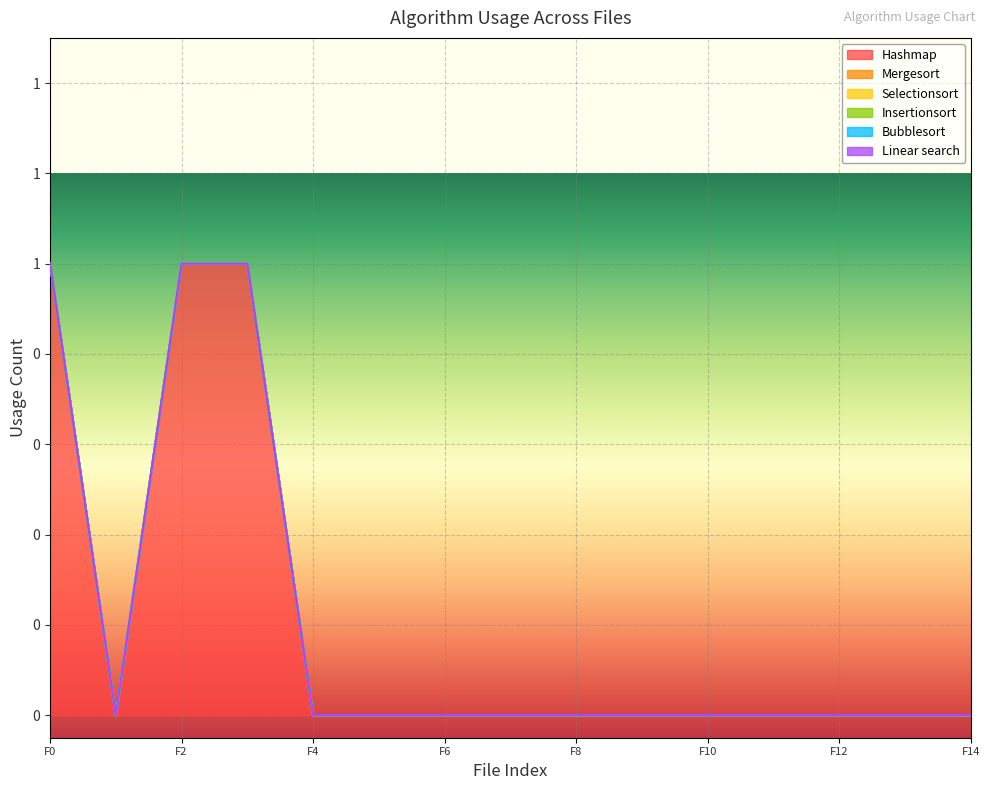

Reading right to left, extract all data points from this chart.

Hashmap: CompactHashMapClassEmptyDefaults.java=0	CompactHashMapClass.java=0	CompactHashMap.java=0	ChainHashMap.java=0	ChainHashMap (2).java=0	ChainedHashtable.java=0	CachedPersistentHashMap.java=0	CacheAdapter.java=0	CacheableBuilder.java=0	BrentHashMap.java=0	Binary.java=0	BasicKeyValuePair.java=1	BasicHashMap.java=1	AbstractMap.java=0	AbstractMap (2).java=1
Mergesort: CompactHashMapClassEmptyDefaults.java=0	CompactHashMapClass.java=0	CompactHashMap.java=0	ChainHashMap.java=0	ChainHashMap (2).java=0	ChainedHashtable.java=0	CachedPersistentHashMap.java=0	CacheAdapter.java=0	CacheableBuilder.java=0	BrentHashMap.java=0	Binary.java=0	BasicKeyValuePair.java=0	BasicHashMap.java=0	AbstractMap.java=0	AbstractMap (2).java=0
Selectionsort: CompactHashMapClassEmptyDefaults.java=0	CompactHashMapClass.java=0	CompactHashMap.java=0	ChainHashMap.java=0	ChainHashMap (2).java=0	ChainedHashtable.java=0	CachedPersistentHashMap.java=0	CacheAdapter.java=0	CacheableBuilder.java=0	BrentHashMap.java=0	Binary.java=0	BasicKeyValuePair.java=0	BasicHashMap.java=0	AbstractMap.java=0	AbstractMap (2).java=0
Insertionsort: CompactHashMapClassEmptyDefaults.java=0	CompactHashMapClass.java=0	CompactHashMap.java=0	ChainHashMap.java=0	ChainHashMap (2).java=0	ChainedHashtable.java=0	CachedPersistentHashMap.java=0	CacheAdapter.java=0	CacheableBuilder.java=0	BrentHashMap.java=0	Binary.java=0	BasicKeyValuePair.java=0	BasicHashMap.java=0	AbstractMap.java=0	AbstractMap (2).java=0
Bubblesort: CompactHashMapClassEmptyDefaults.java=0	CompactHashMapClass.java=0	CompactHashMap.java=0	ChainHashMap.java=0	ChainHashMap (2).java=0	ChainedHashtable.java=0	CachedPersistentHashMap.java=0	CacheAdapter.java=0	CacheableBuilder.java=0	BrentHashMap.java=0	Binary.java=0	BasicKeyValuePair.java=0	BasicHashMap.java=0	AbstractMap.java=0	AbstractMap (2).java=0
Linear search: CompactHashMapClassEmptyDefaults.java=0	CompactHashMapClass.java=0	CompactHashMap.java=0	ChainHashMap.java=0	ChainHashMap (2).java=0	ChainedHashtable.java=0	CachedPersistentHashMap.java=0	CacheAdapter.java=0	CacheableBuilder.java=0	BrentHashMap.java=0	Binary.java=0	BasicKeyValuePair.java=0	BasicHashMap.java=0	AbstractMap.java=0	AbstractMap (2).java=0